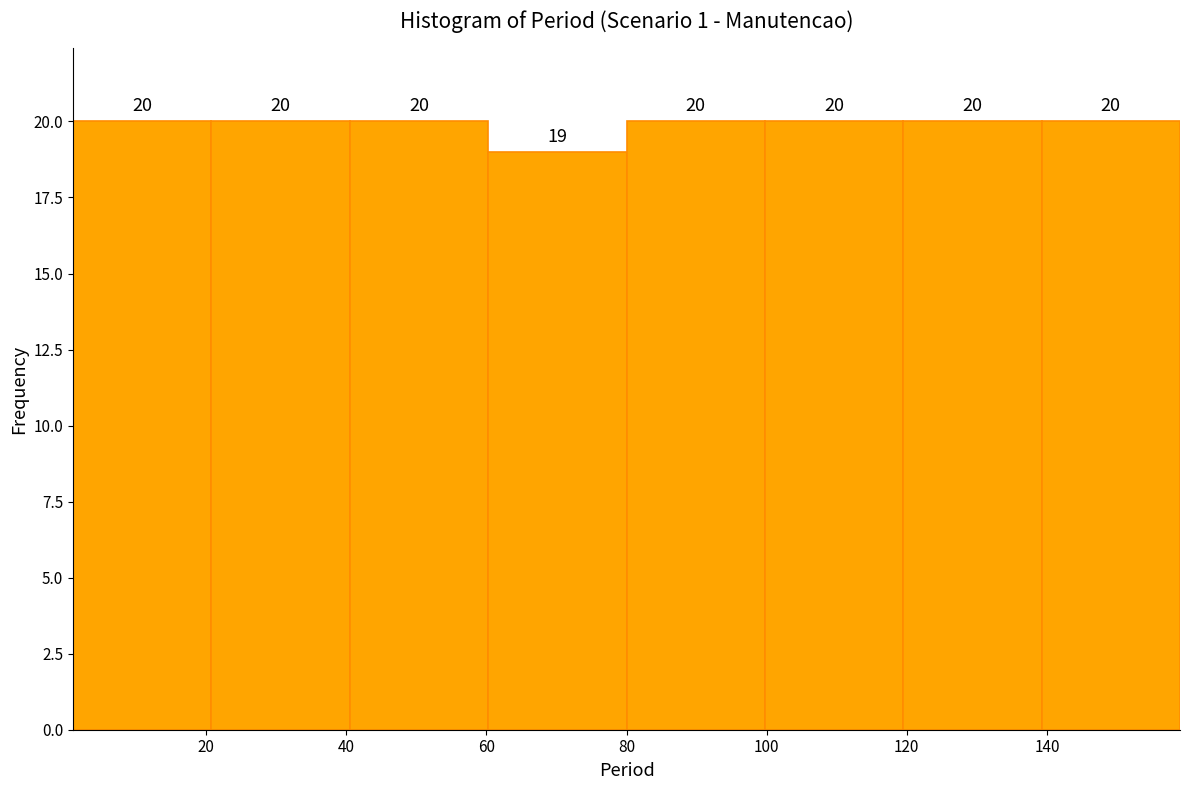

Reading left to right, transcribe this chart: for each bar, give the range it covers on the x-axis and its height. The bar edges are not printed on the chart, so give them approximately, as read against the axis.

2 to 20: 20
20 to 40: 20
40 to 60: 20
60 to 80: 19
80 to 100: 20
100 to 120: 20
120 to 140: 20
140 to 160: 20